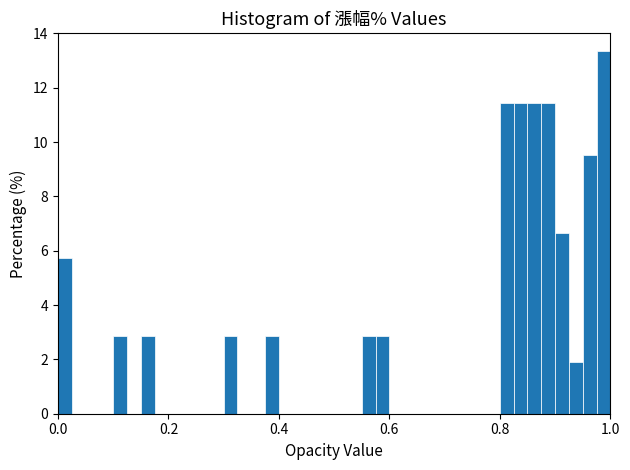

Read against the x-axis, roughly where is the centre of the tallest bar?

0.98